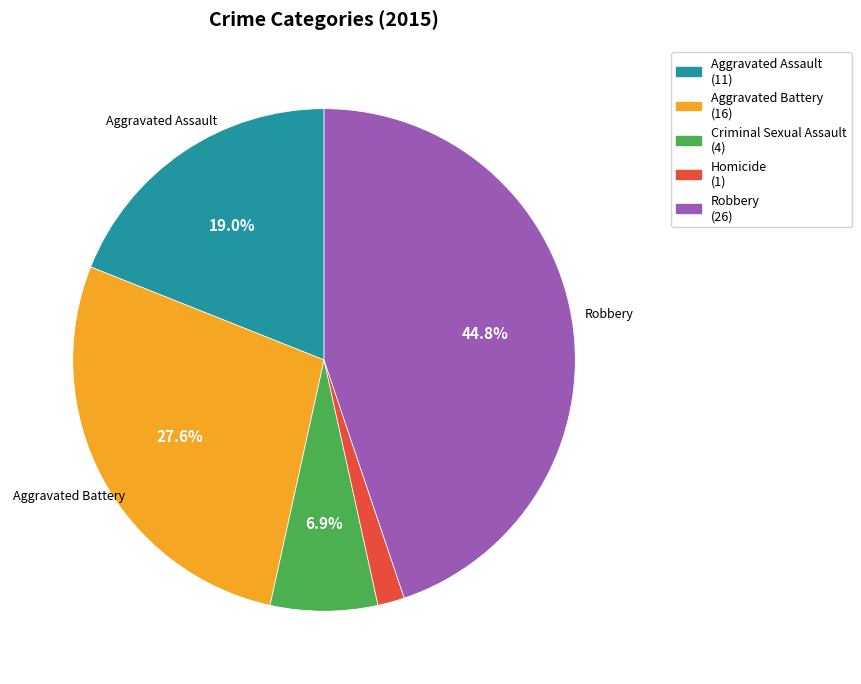

Count the number of slices in the pie.

5